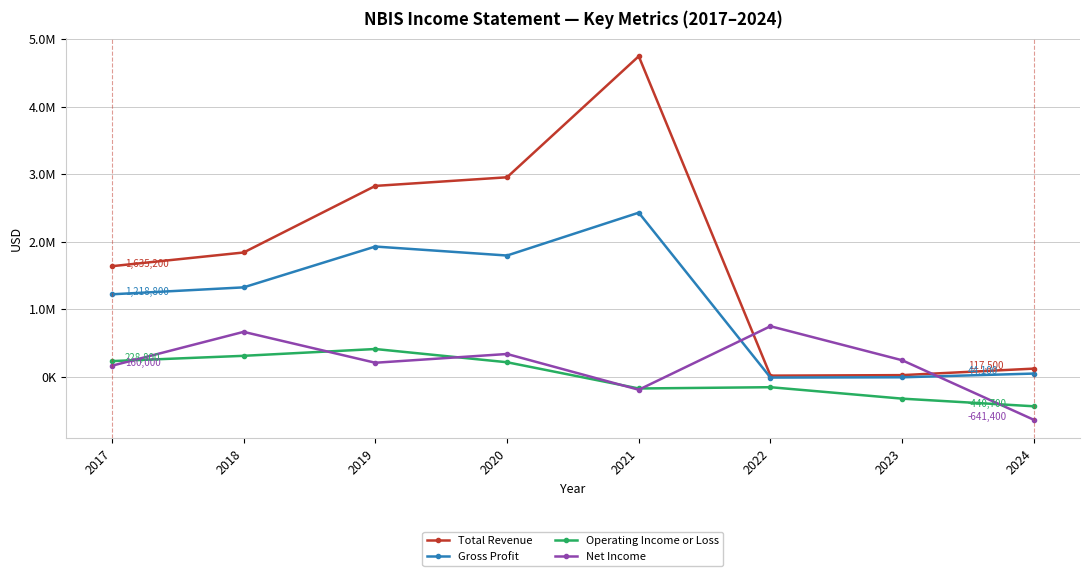

What are all the series names shown in the legend?

Total Revenue, Gross Profit, Operating Income or Loss, Net Income